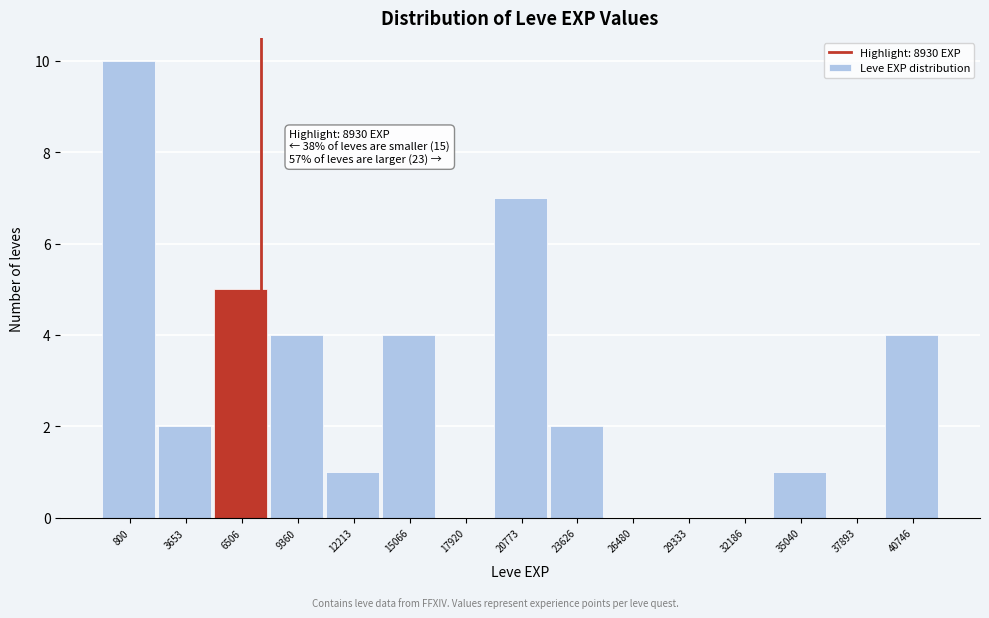

Reading left to right, list all the values displayed in this chart.

800=10	3653=2	6506=5	9360=4	12213=1	15066=4	17920=0	20773=7	23626=2	26480=0	29333=0	32186=0	35040=1	37893=0	40746=4